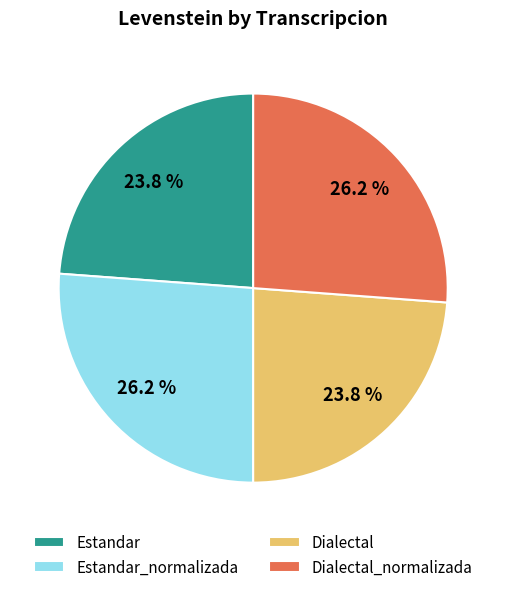

How much of the chart is everything except Estandar?

76.2%